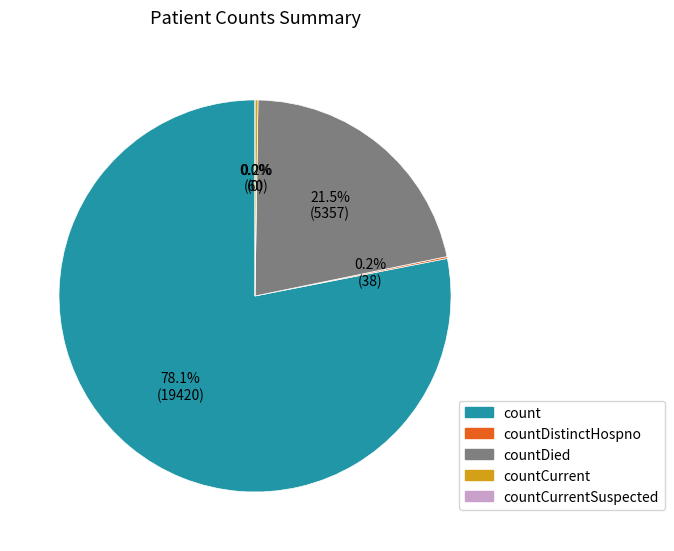

Which has a higher value, countDied or countCurrent?

countDied